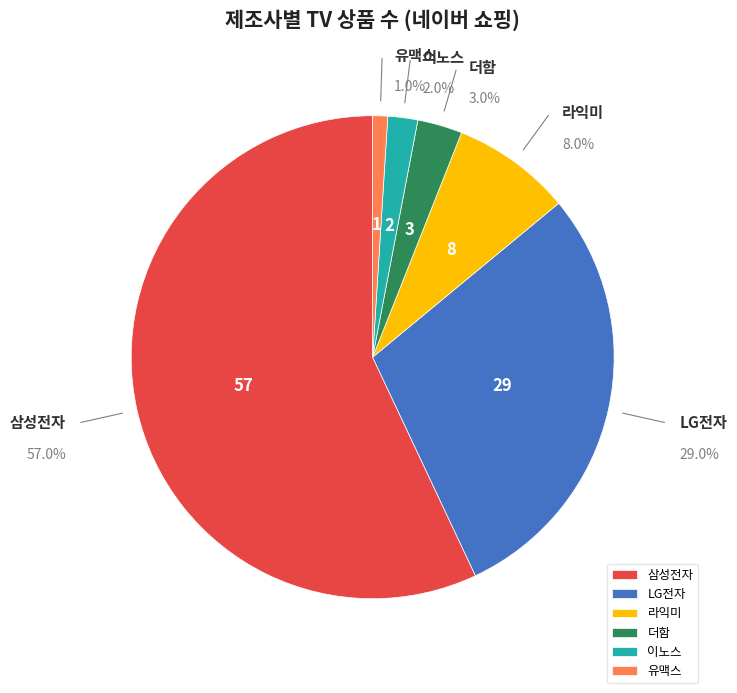

To the nearest percent, what is the difference between the 이노스 and LG전자 slice percentages?

27%